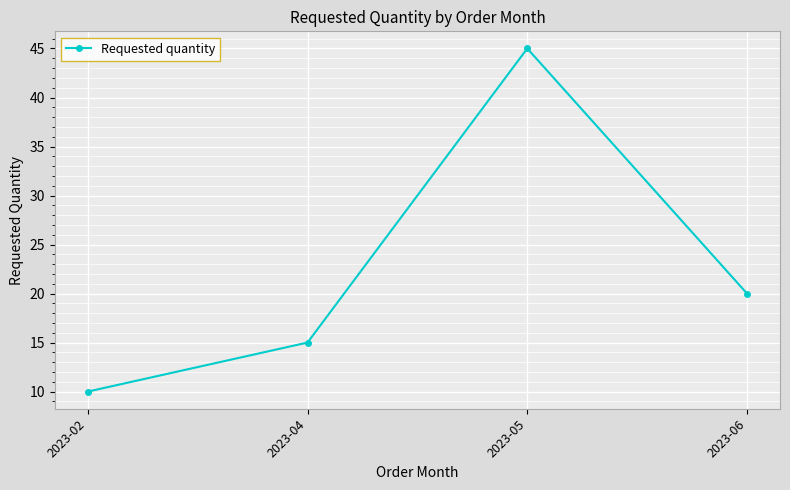

How many values are between 15 and 45?

3